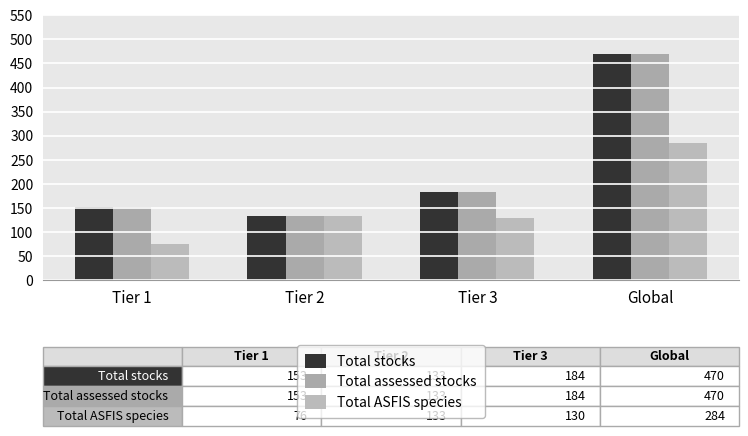

Does the chart contain any negative values?

No